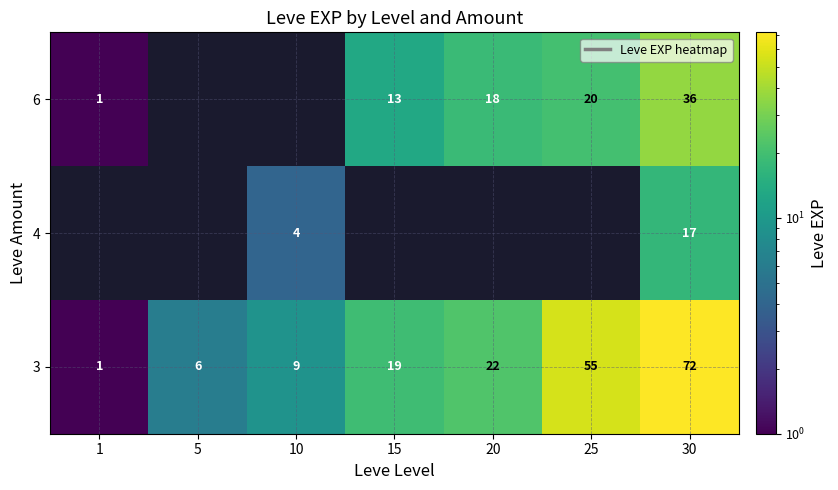

True or false: 3 has a value of 6 at 5.

True